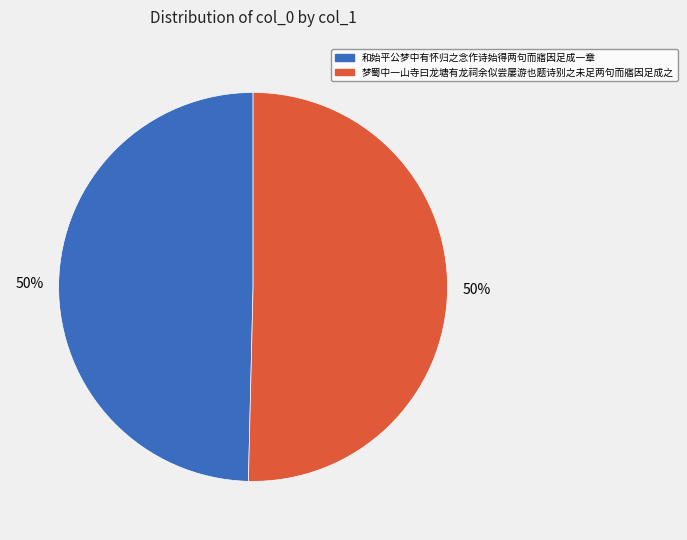

Is the sum of 梦蜀中一山寺曰龙塘有龙祠余似尝屡游也题诗别之未足两句而寤因足成之 and 和始平公梦中有怀归之念作诗始得两句而寤因足成一章 greater than half?

Yes